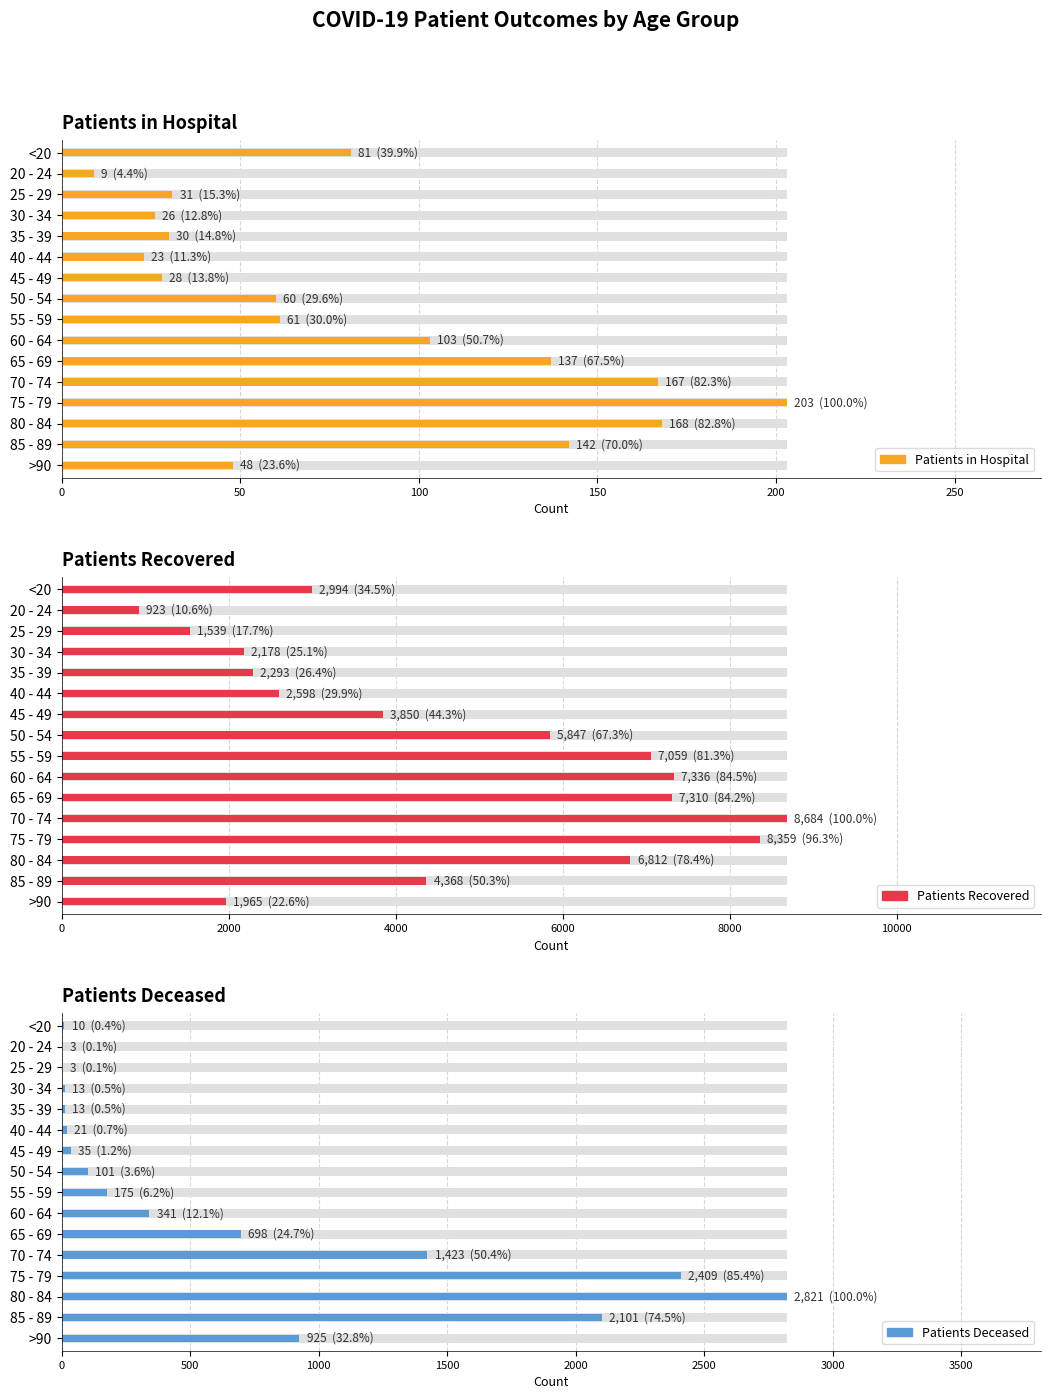

What is the value of the Patients Deceased bar at the 3rd from the left?

3